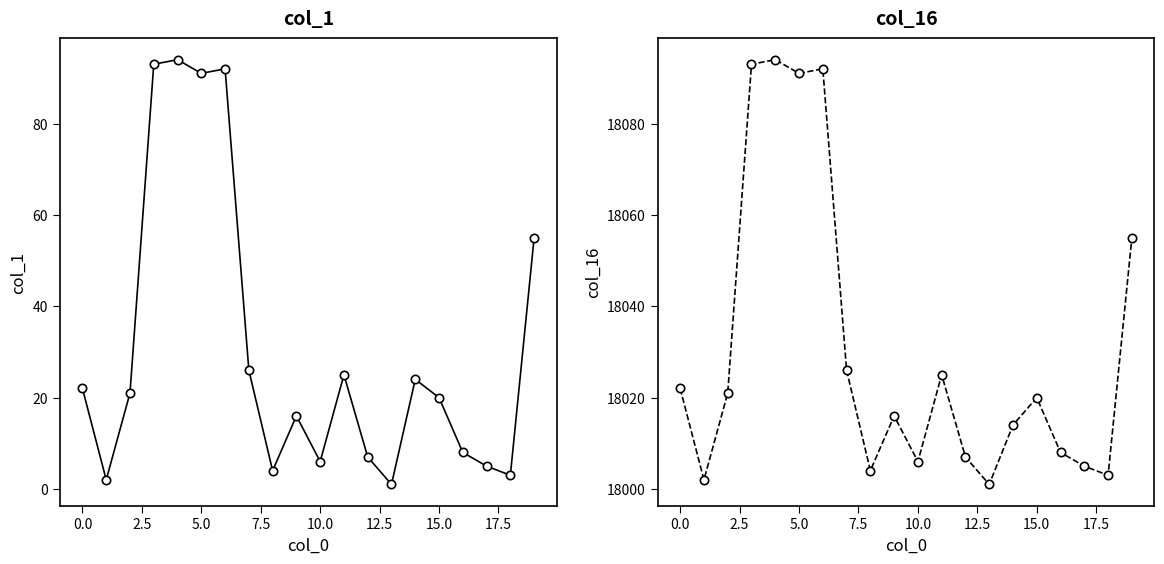

True or false: col_1 and col_16 intersect in this chart.

False